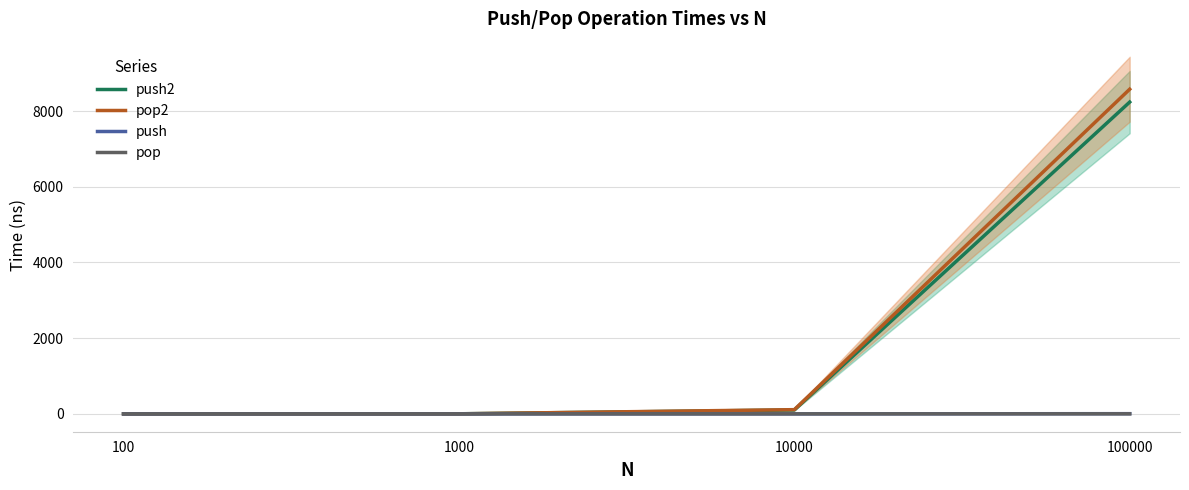

True or false: push2 and pop cross at least once.

False